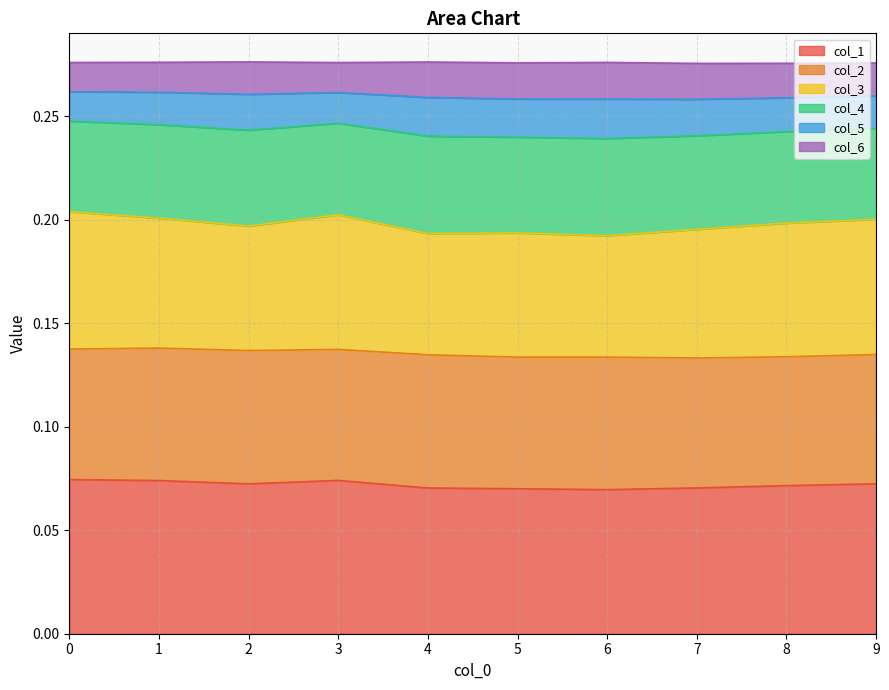

Which series has the largest range (max minus min)?

col_5